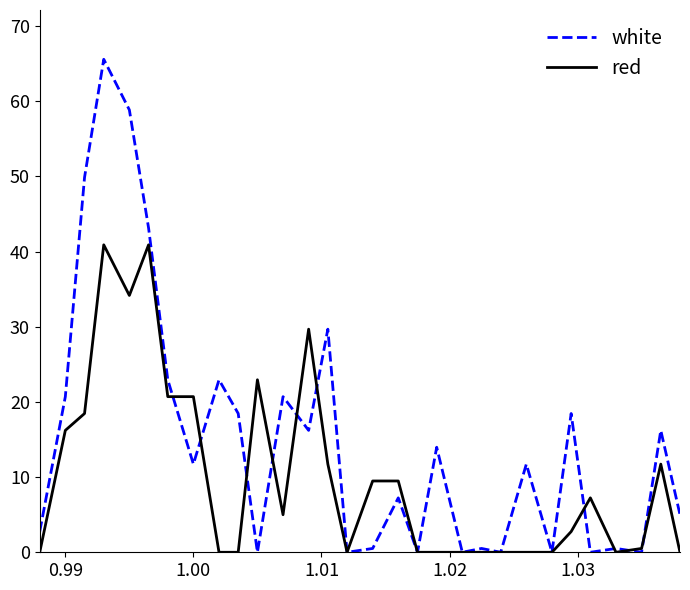

Which series has the widest spread of values?

white